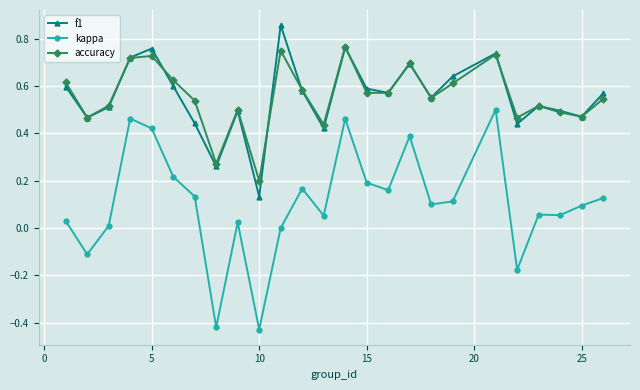

True or false: accuracy has more than 0 points higher than both neighbors.

True